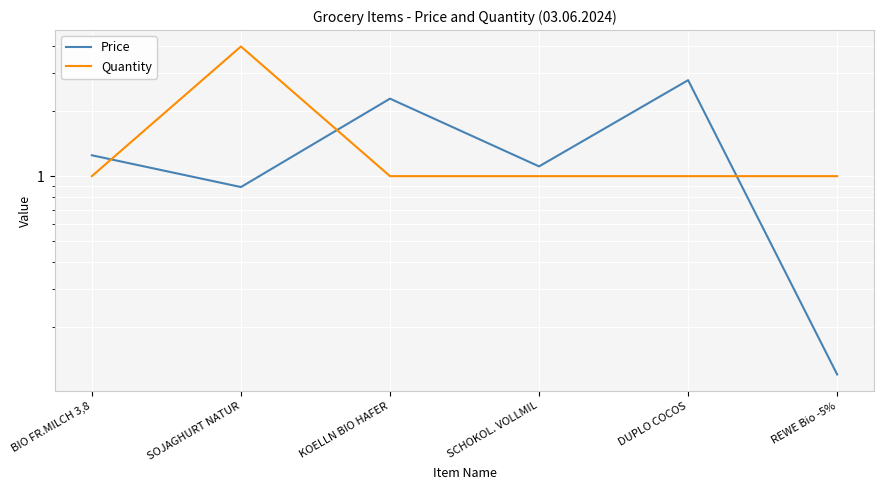

What is the spread (max minus min) of values at BIO FR.MILCH 3,8?

0.2